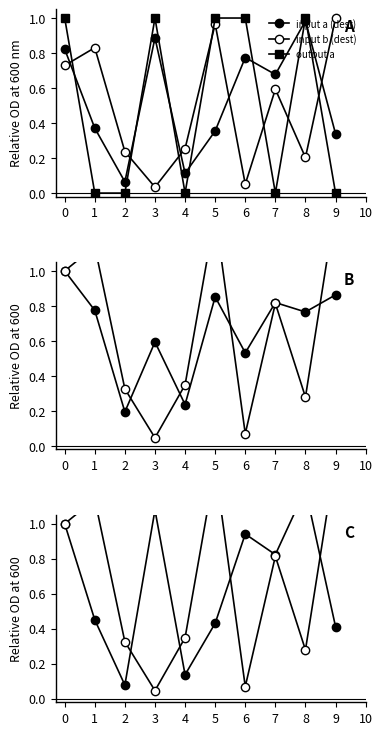

In input a (dest), how many points are higher than both neighbors (excluding endpoints)?

3